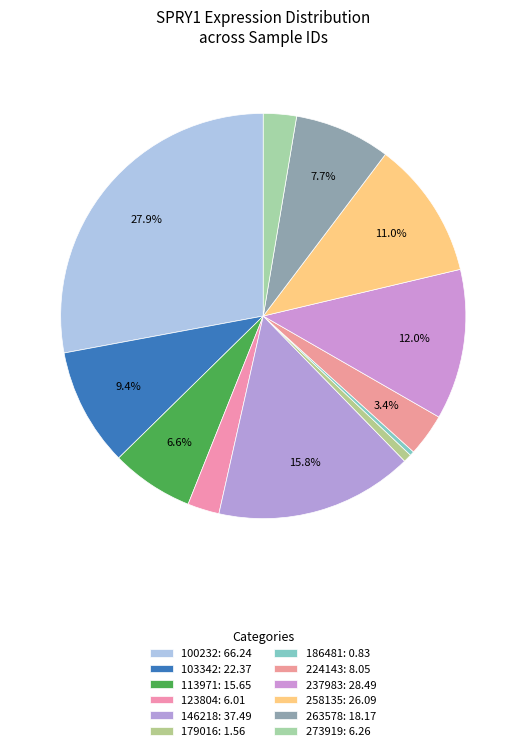

What is the largest slice in the pie chart?

100232